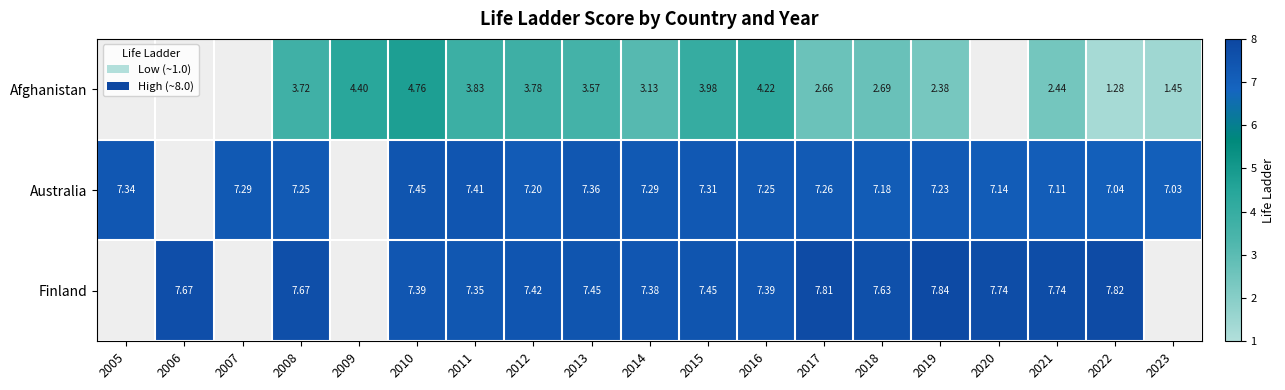

Is the value of Finland at 2022 greater than the value of Australia at 2011?

Yes